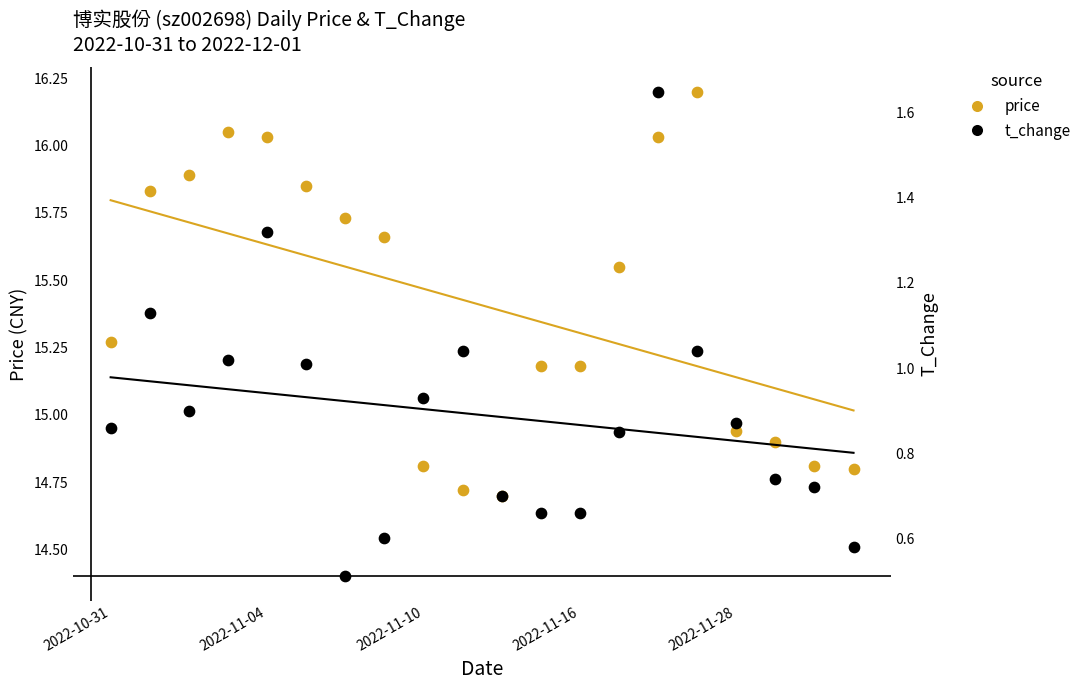

Is the value of price at 2022-11-16 greater than the value of t_change at 10?

Yes